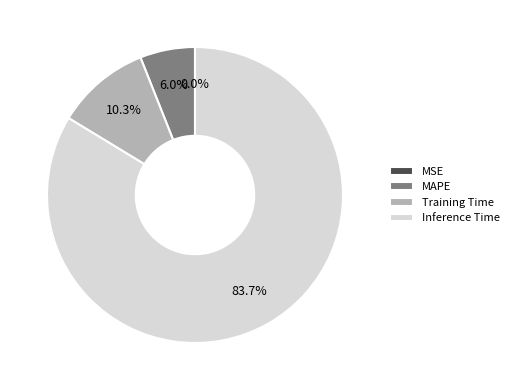

Is there a majority slice in this chart?

Yes